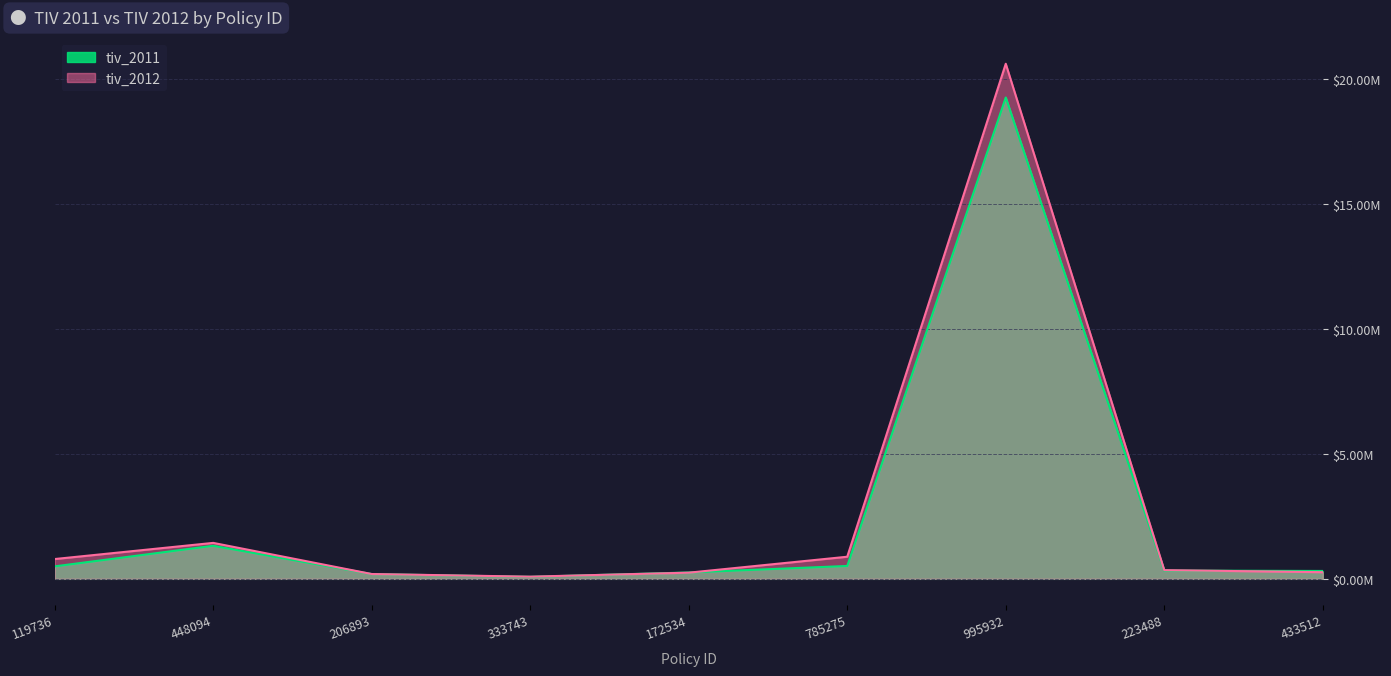

The tiv_2012 series shows 1232042.0 at 785275. True or false?

False